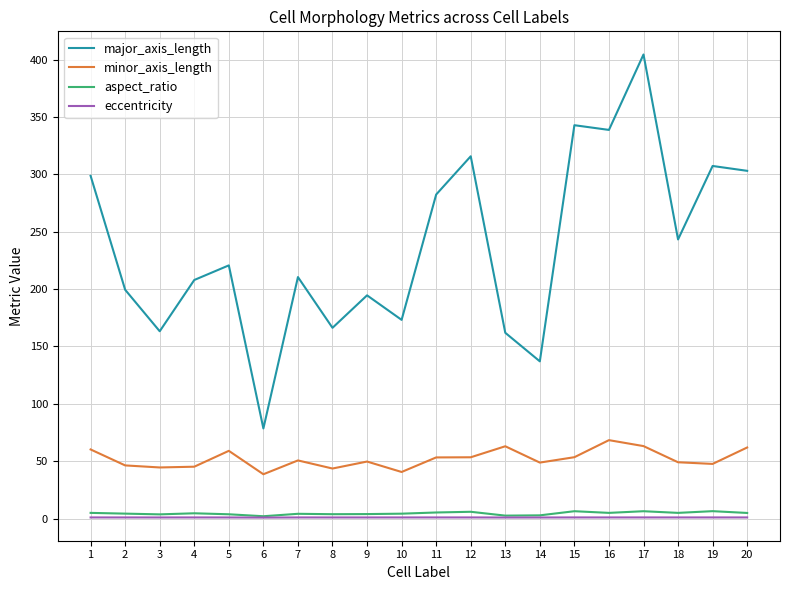

True or false: aspect_ratio and minor_axis_length cross at least once.

False